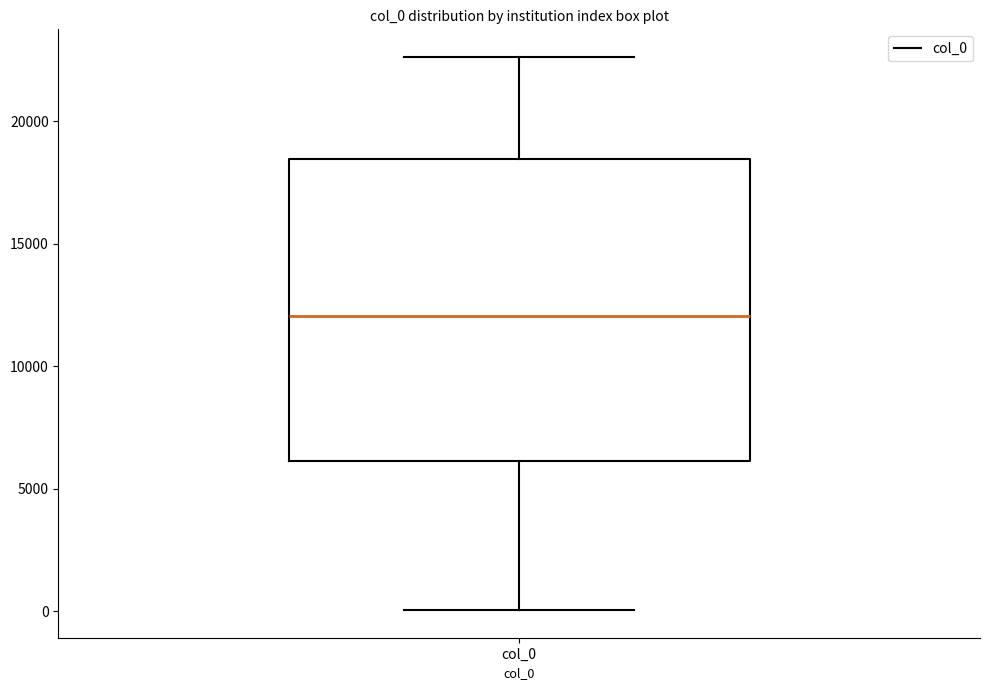

Transcribe this box plot: give where the median line is, the range the box spans, and where the two whiskers end, as read against the y-axis. The values are not printed on the chart, so give them approximately, as read against the axis.

median 12000, box 6000 to 18500, whiskers 0 to 22500